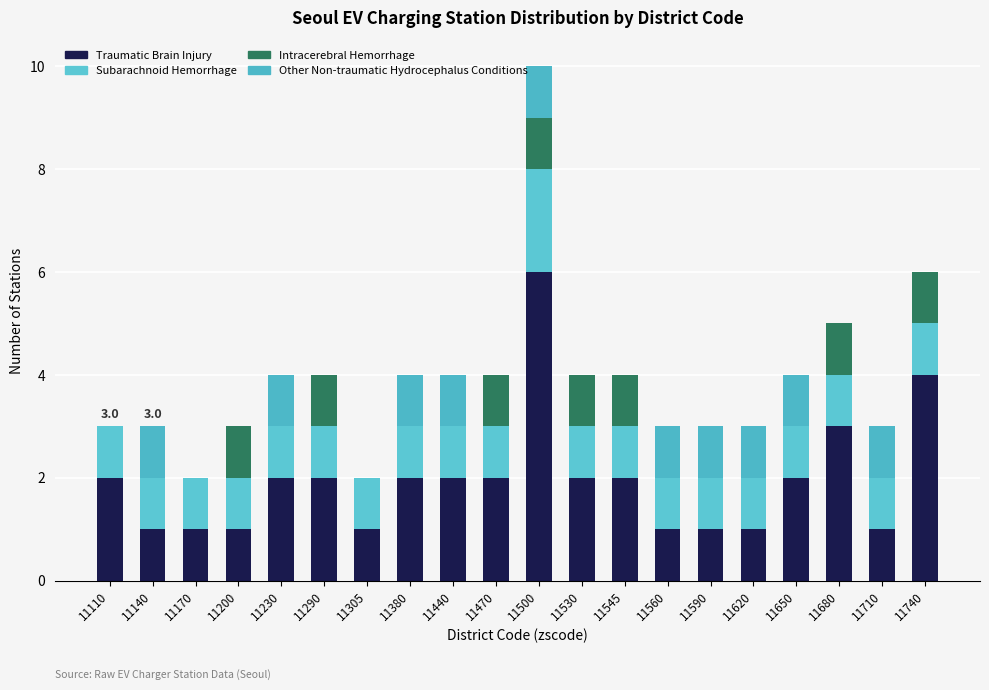

What is the approximate value of Intracerebral Hemorrhage at 11500?

1